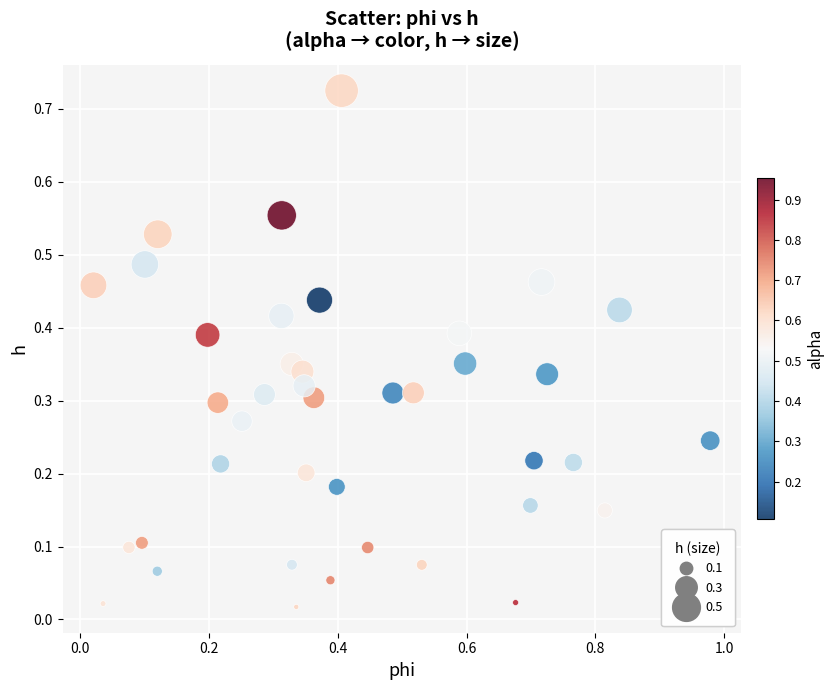

What is the range of X values (max minus min)?

1.0